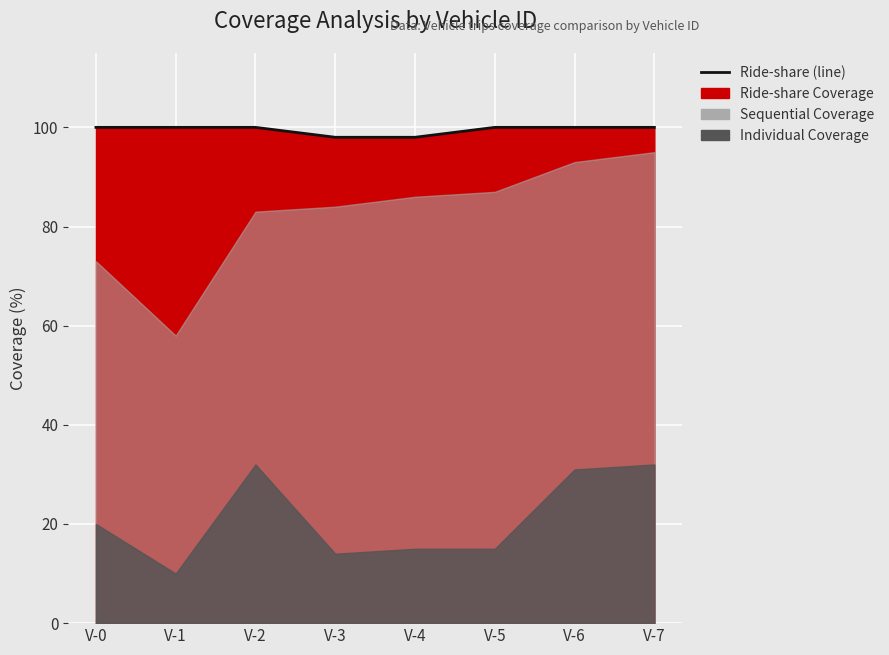

Which has a higher value, V-5 or V-3?

V-5